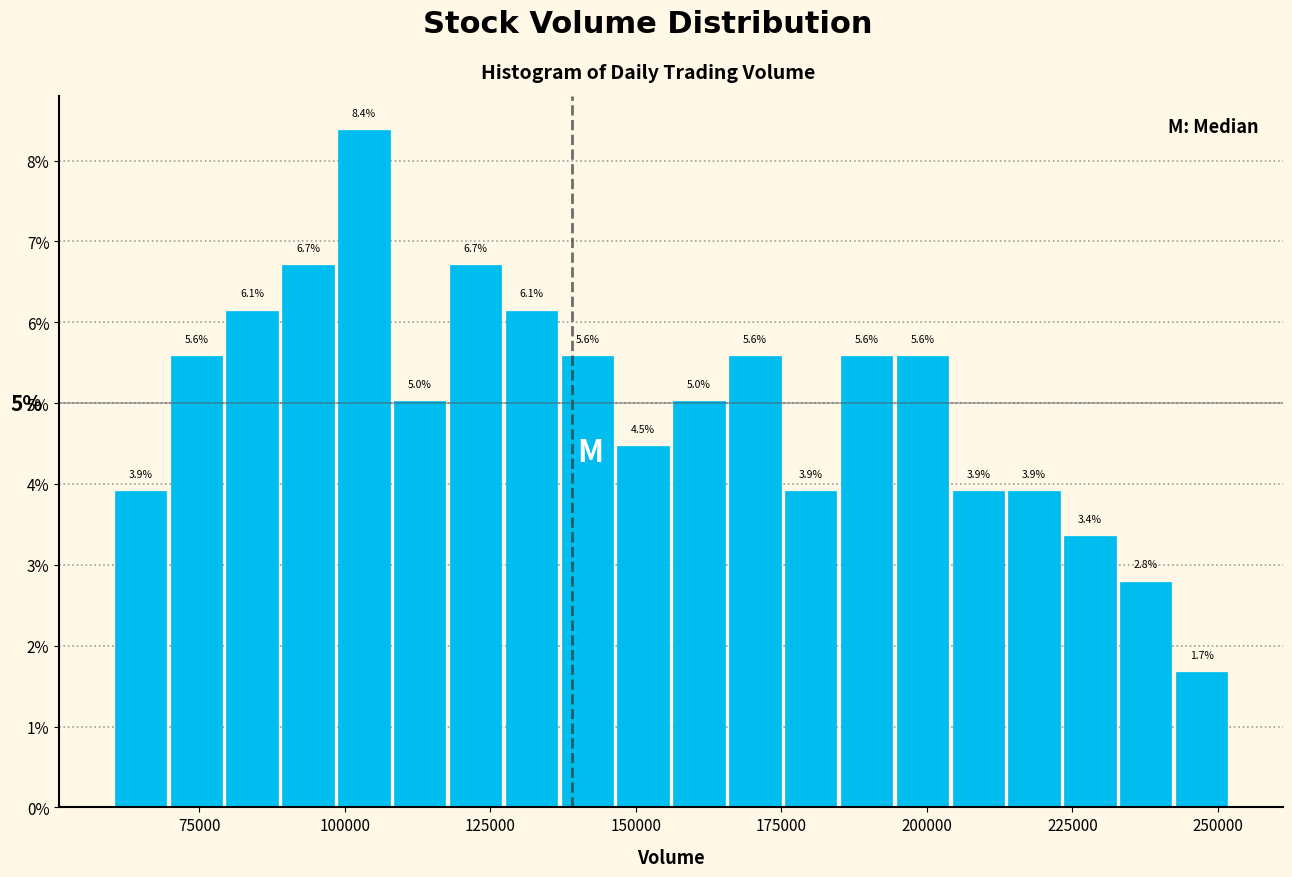

Around what value on the x-axis is the tallest bar? Give the approximate position of its centre, as read against the axis.

105000